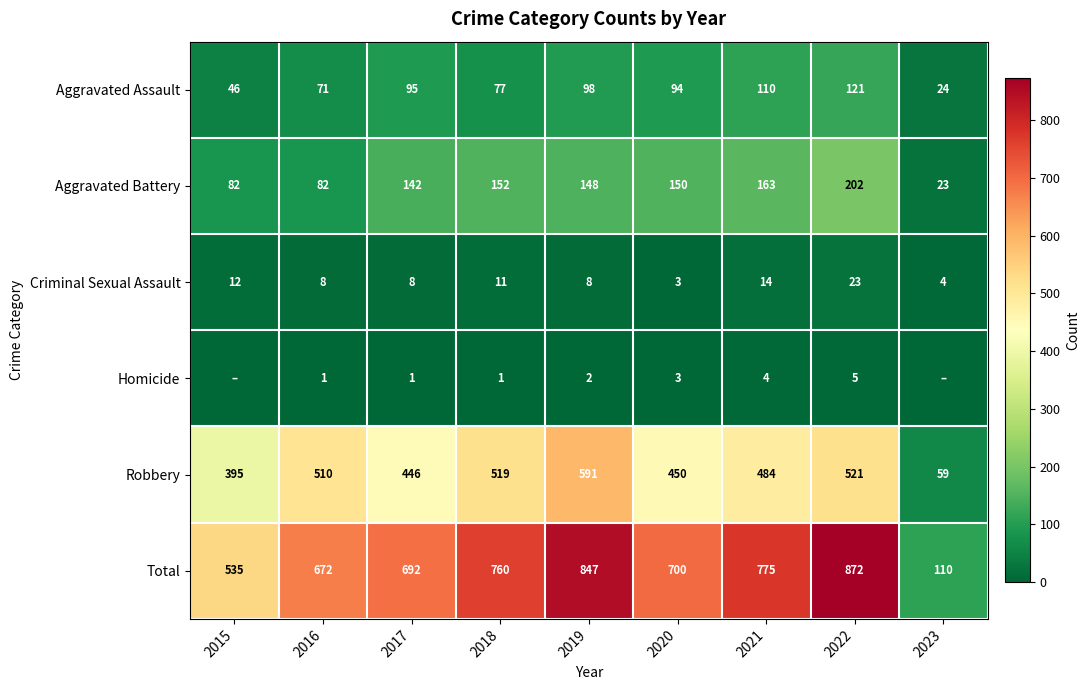

What is the difference between the second highest and second lowest values in the Criminal Sexual Assault series?

10